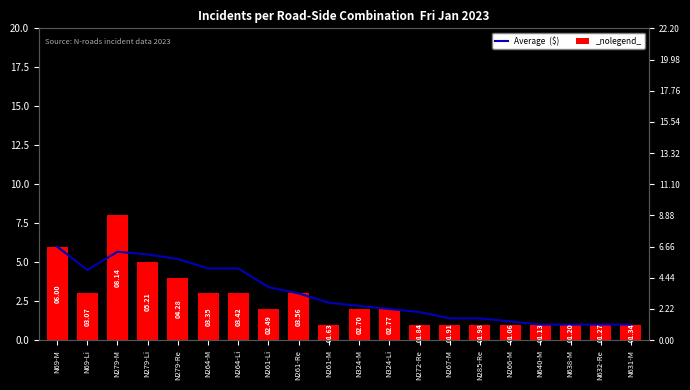

List the labels in order of Monthly  ($) value, largest first.

N279-M, N69-M, N279-Li, N279-Re, N69-Li, N264-M, N264-Li, N261-Re, N261-Li, N324-M, N324-Li, N261-M, N272-Re, N267-M, N285-Re, N266-M, N640-M, N638-M, N632-Re, N631-M